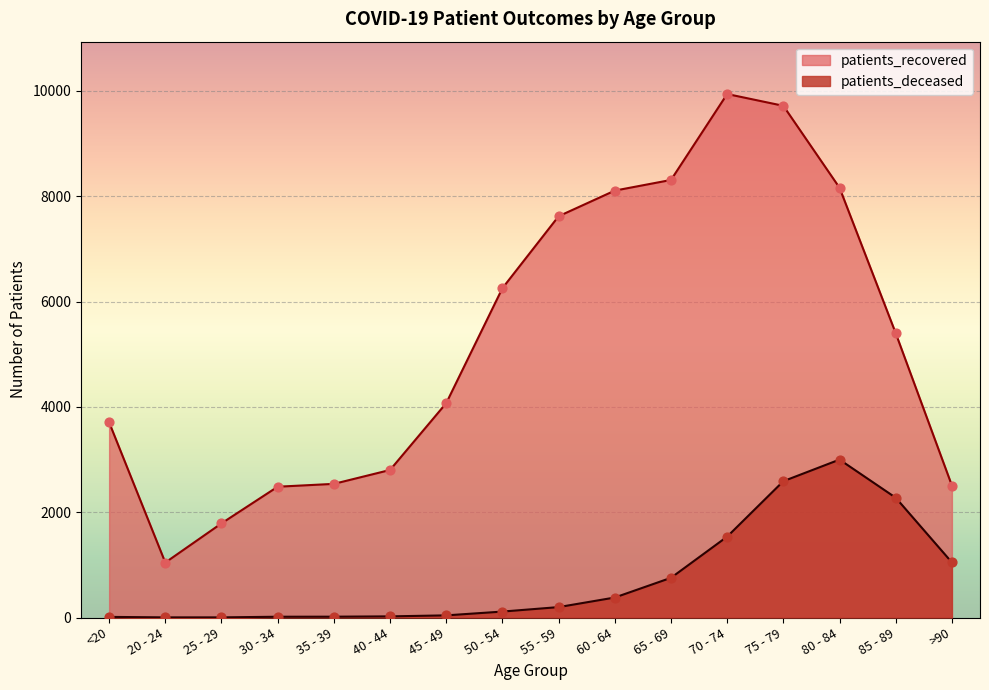

Which series has the widest spread of Y values?

patients_recovered